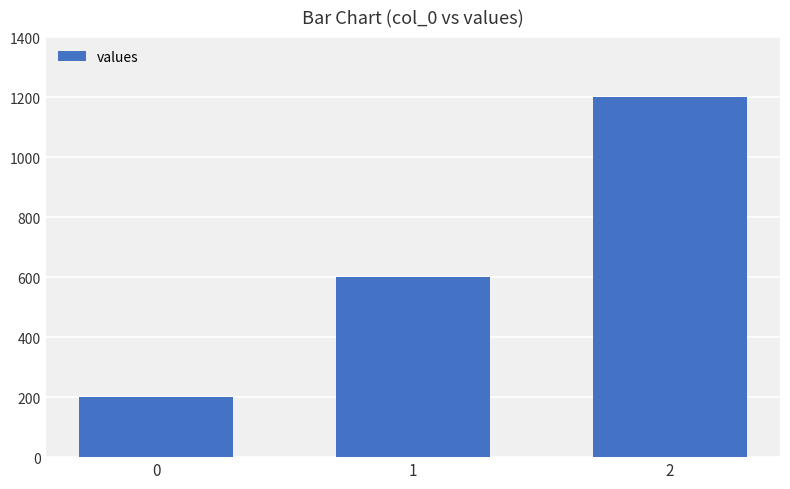

Reading left to right, extract all data points from this chart.

0=200	1=600	2=1200